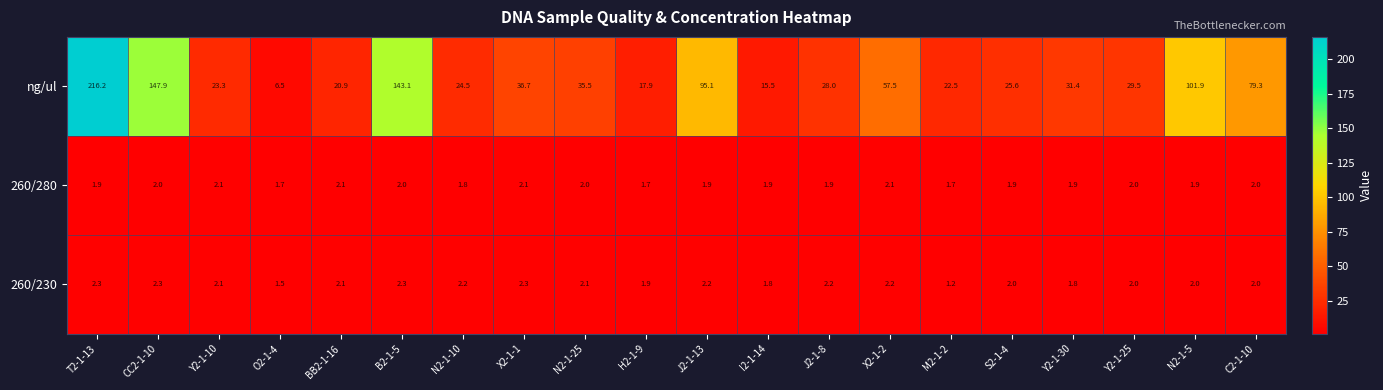

What is the sum of the ng/ul values at T2-1-13 and M2-1-2?

238.7